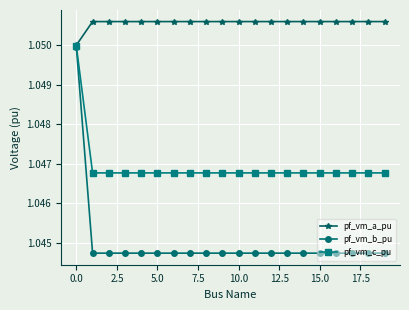

How many pf_vm_a_pu values are between 1 and 2?

20